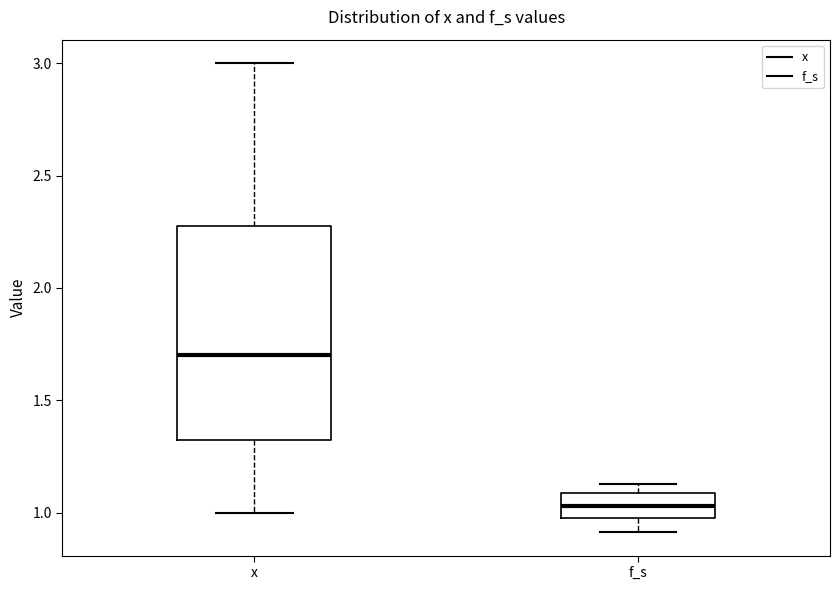

Which box is the tallest, from its lower edge to its upper edge?

x